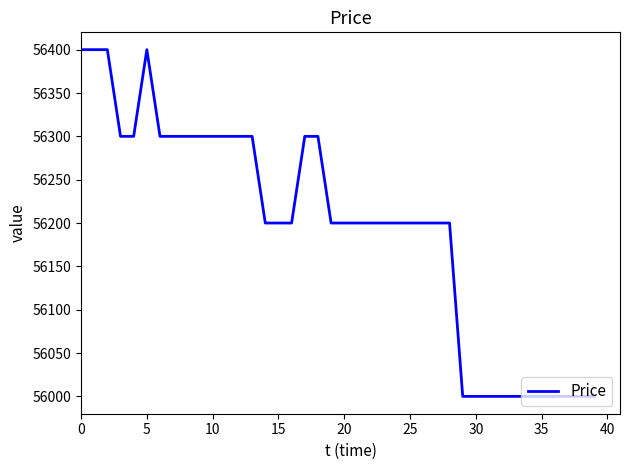

What is the difference between the maximum and minimum values?

400